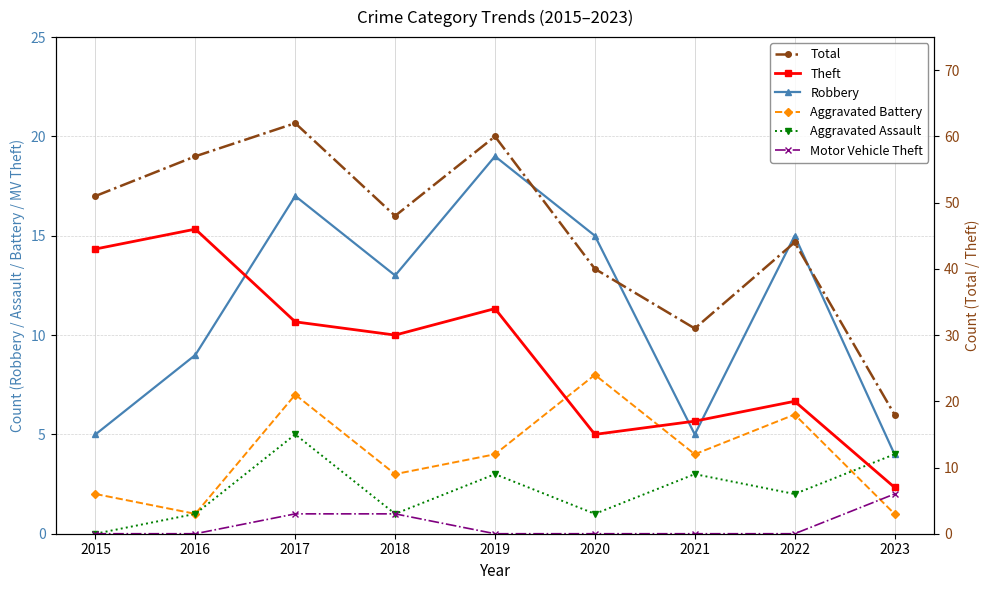

True or false: Robbery and Theft intersect in this chart.

False